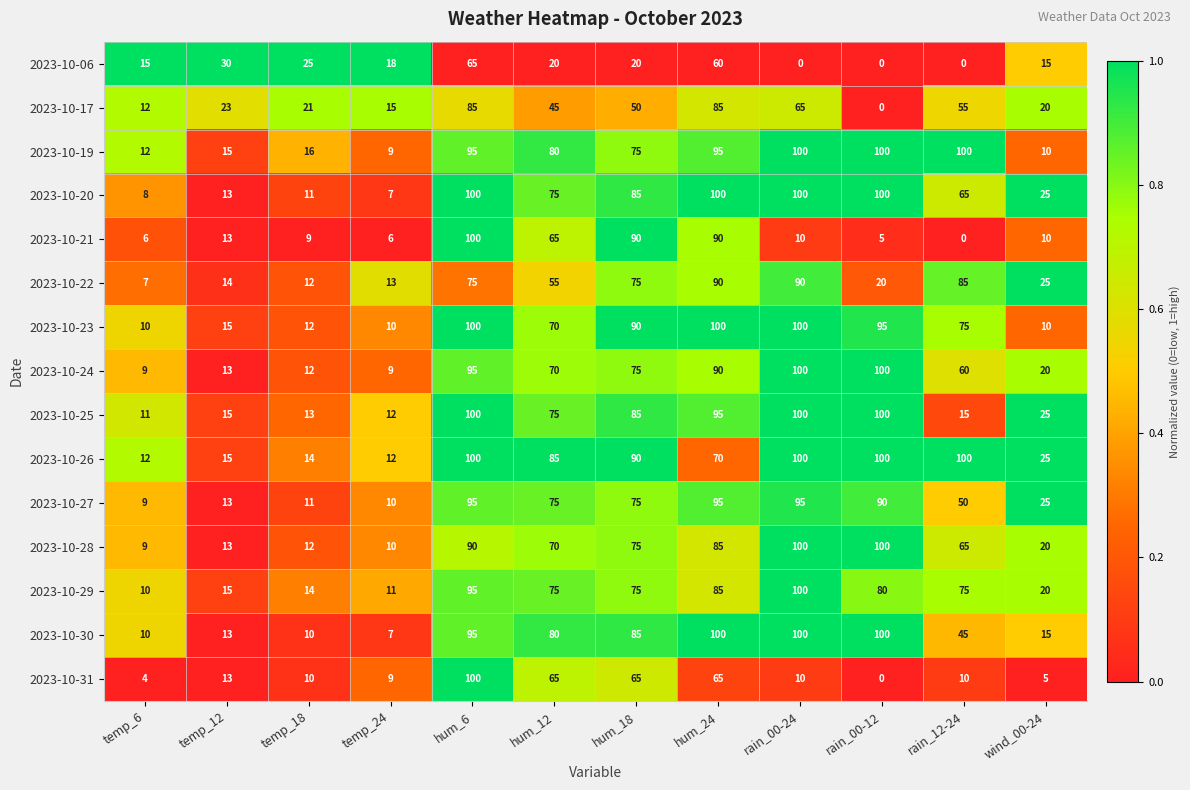

What is the total value across all series at temp_6?

144